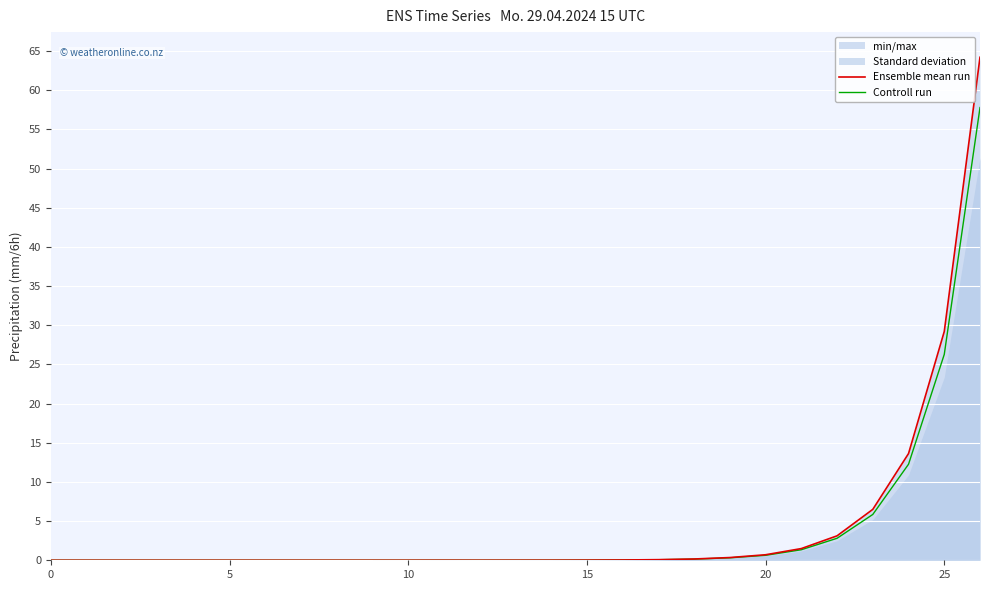

What is the maximum value for Controll run?

57.8